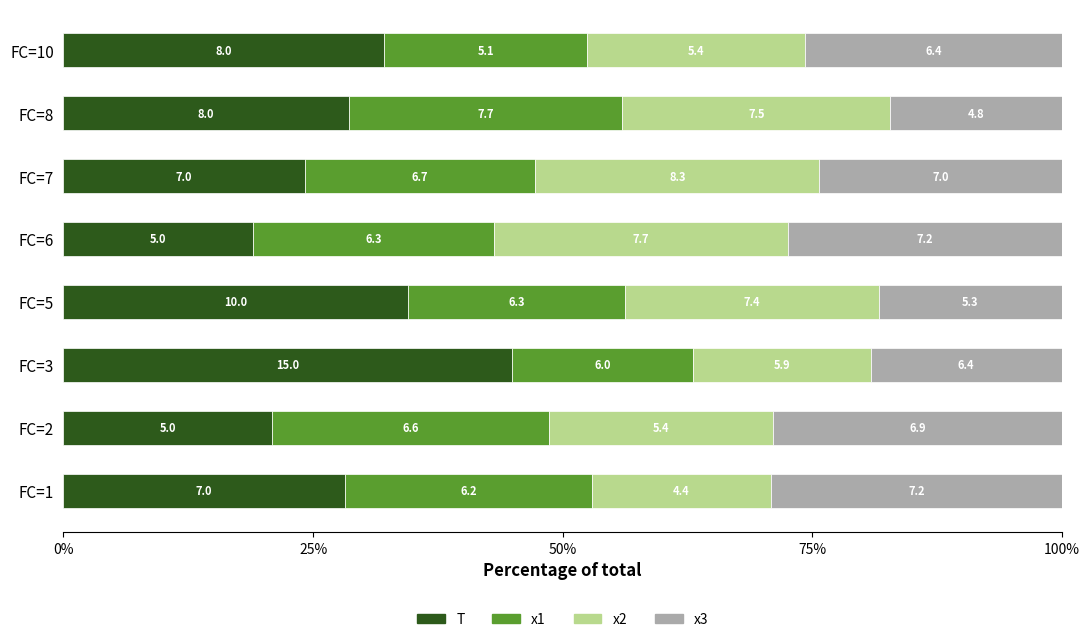

Reading left to right, list all the values displayed in this chart.

T: 28.2	20.9	45.0	34.5	19.0	24.2	28.6	32.1
x1: 24.8	27.7	18.0	21.7	24.1	23.1	27.4	20.4
x2: 17.9	22.5	17.8	25.4	29.4	28.5	26.8	21.8
x3: 29.2	29.0	19.2	18.3	27.5	24.3	17.2	25.7